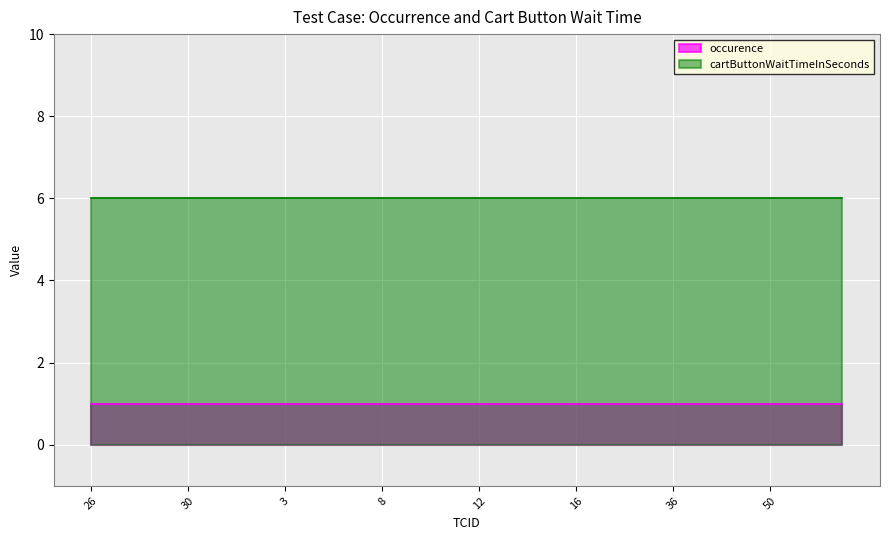

At which category is the sum across all series the highest?

26